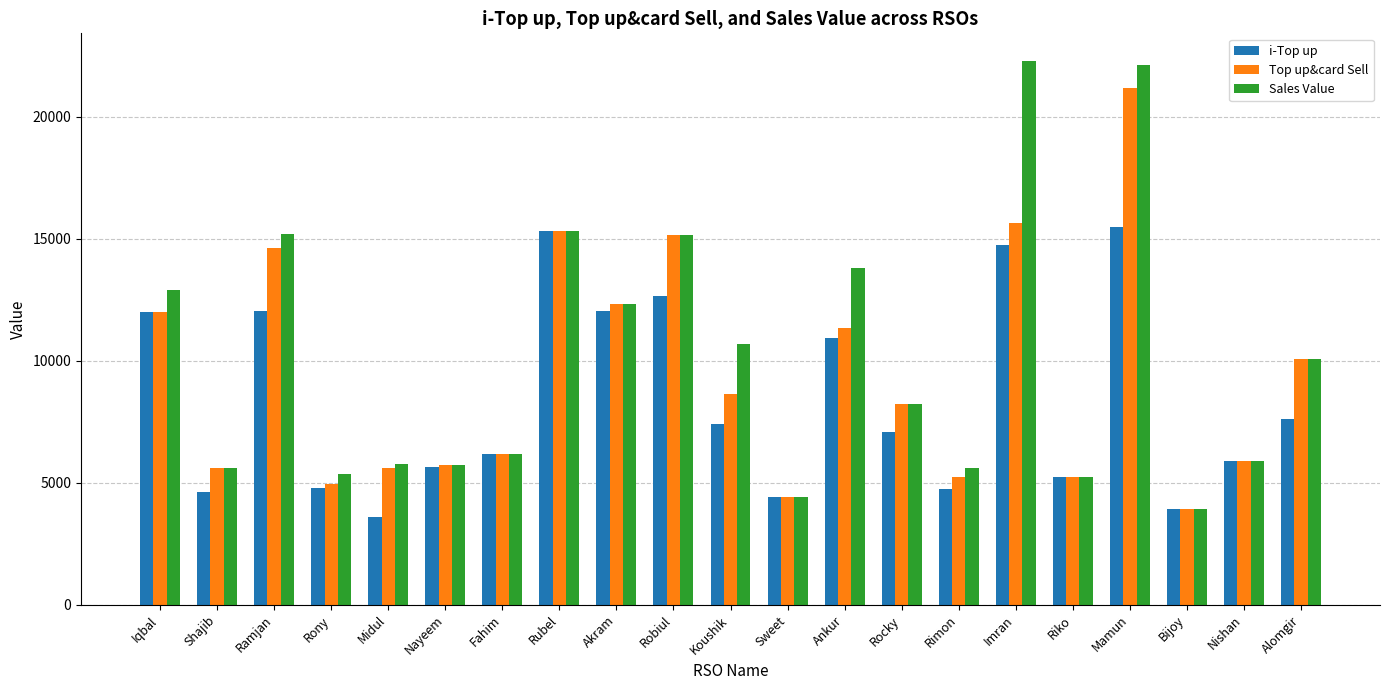

At which category is the sum across all series the highest?

Mamun